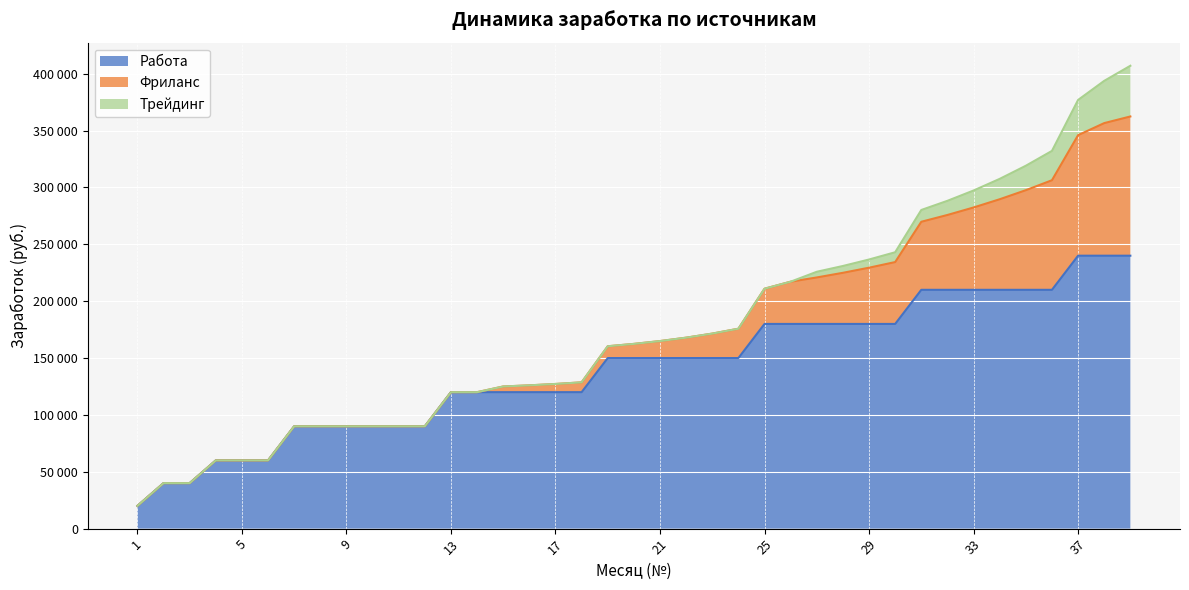

Rank the series by their maximum value, from lowest to highest.

Трейдинг, Фриланс, Работа